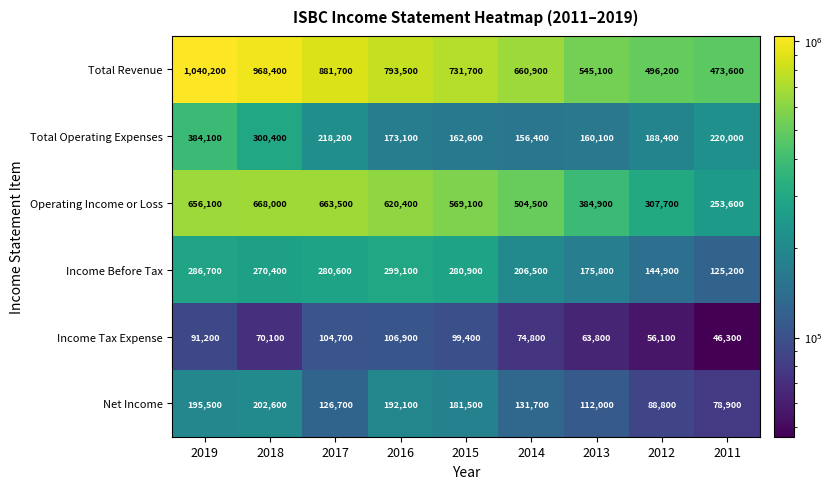

Read the Income Before Tax value at 2012.

144900